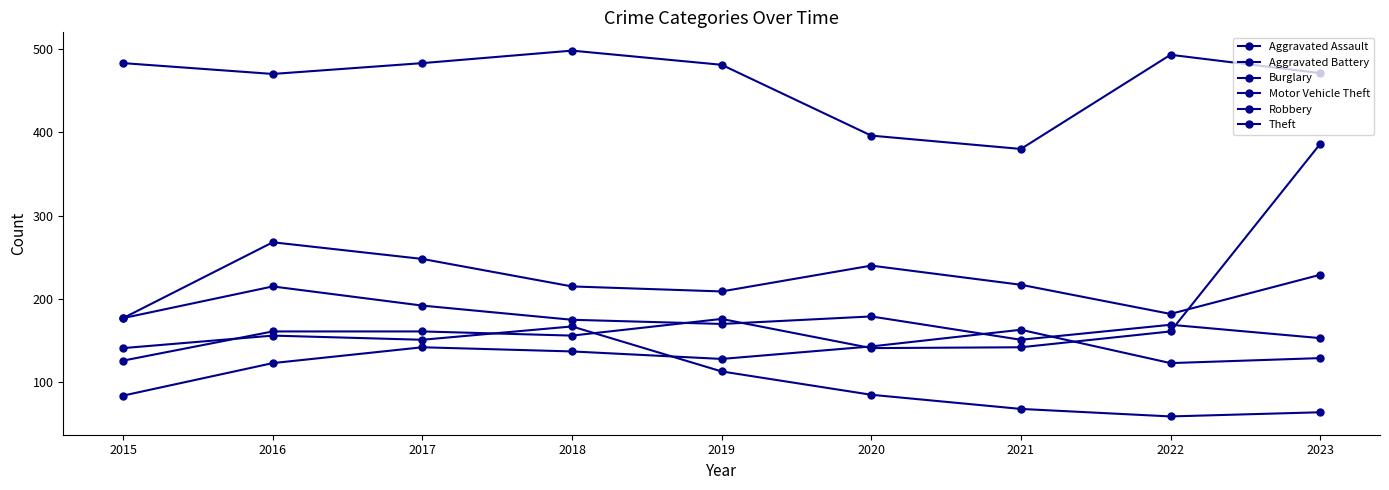

True or false: Theft has a value of 263 at 2016.

False